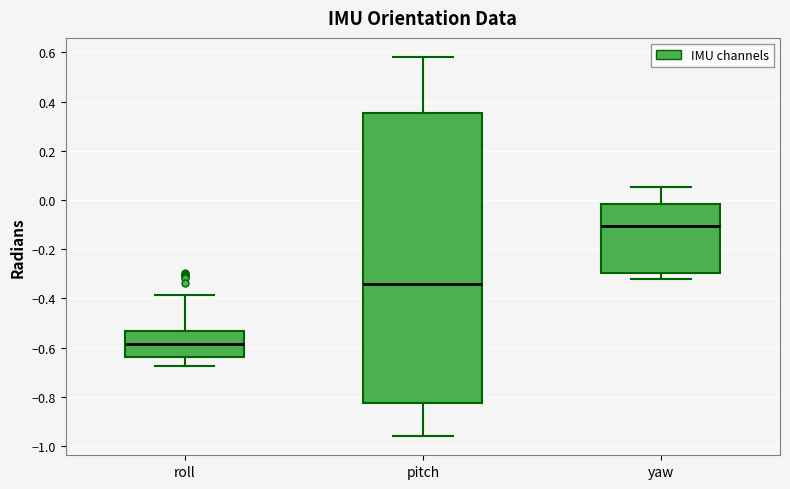

Where does the upper whisker of the box for pitch end on the y-axis? The values are not printed on the chart, so give them approximately, as read against the axis.

0.58